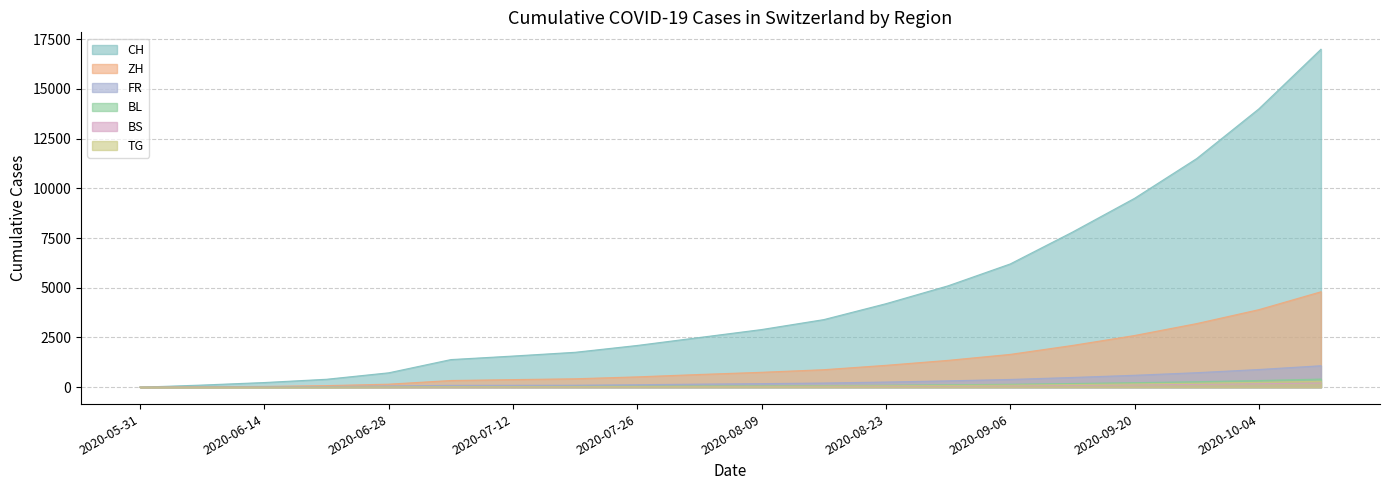

What is the spread (max minus min) of values at 2020-07-26?

2075